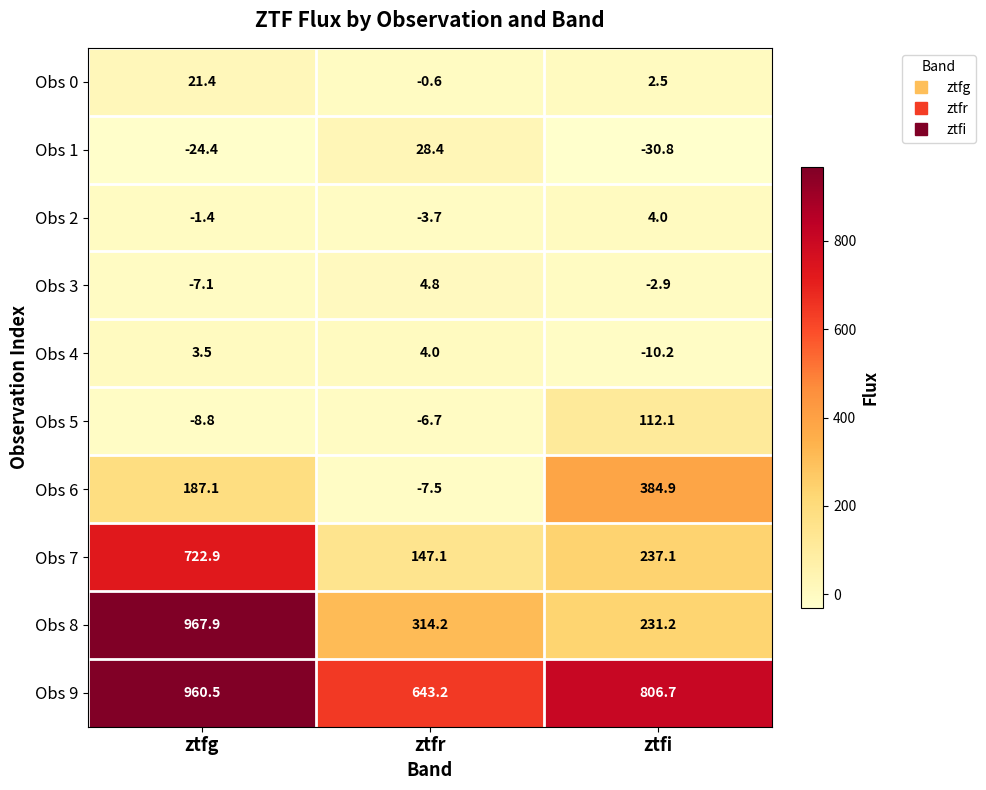

What is the total value across all series at ztfi?

1734.6